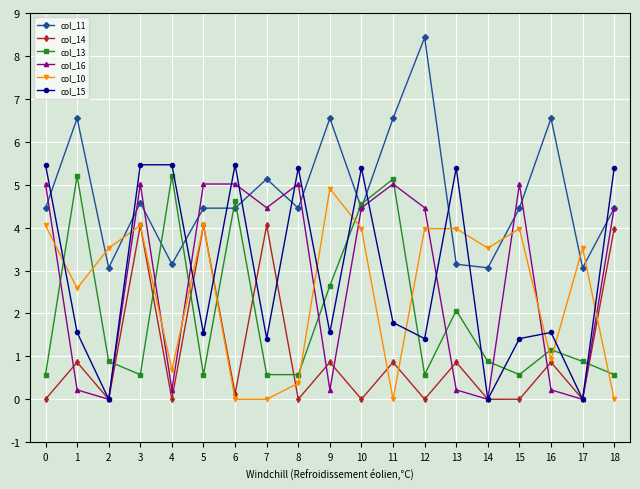

At which category does col_10 reach its first local peak?

3